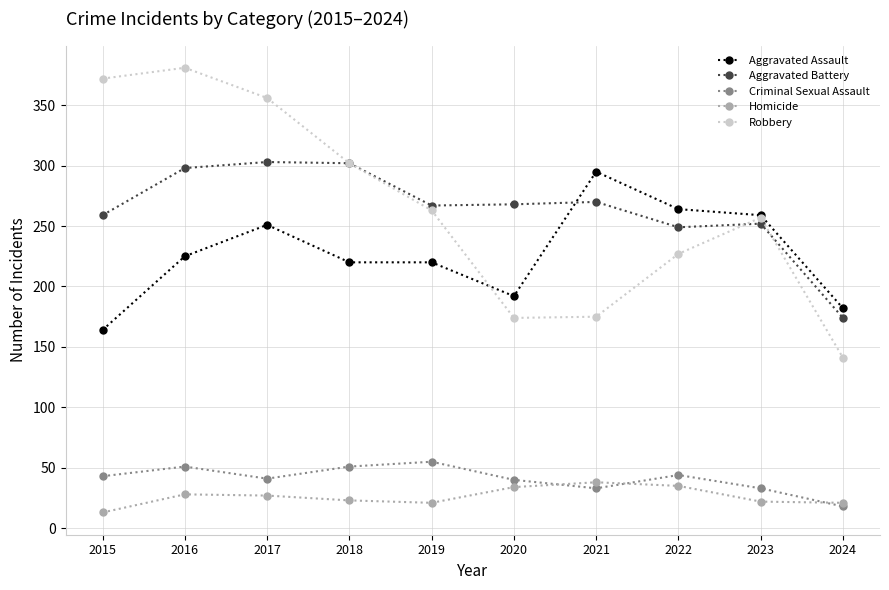

Is it true that Criminal Sexual Assault equals 43 at 2015?

True